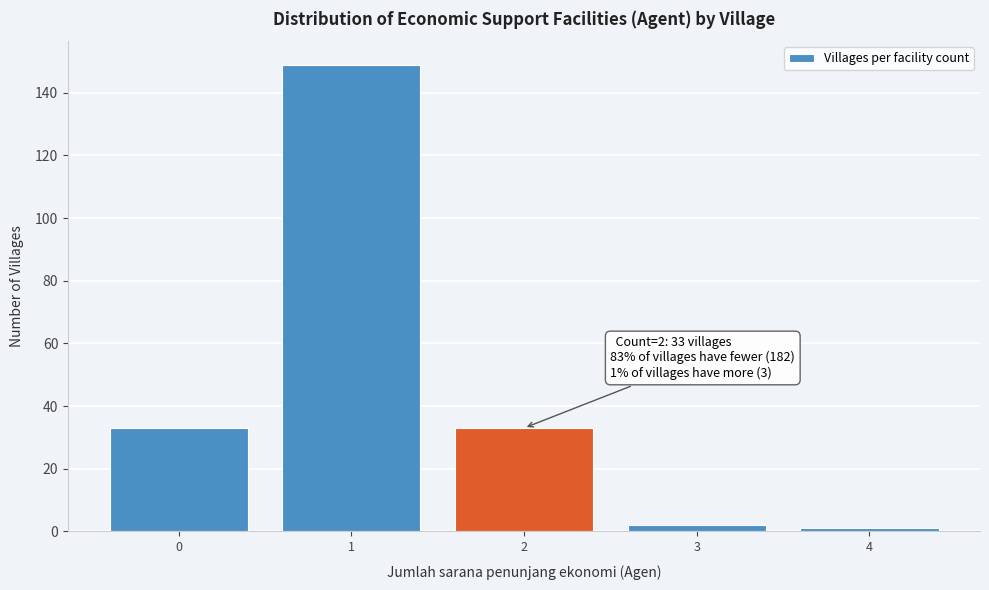

Over which range of the x-axis is the bar tallest?

0.5 to 1.5